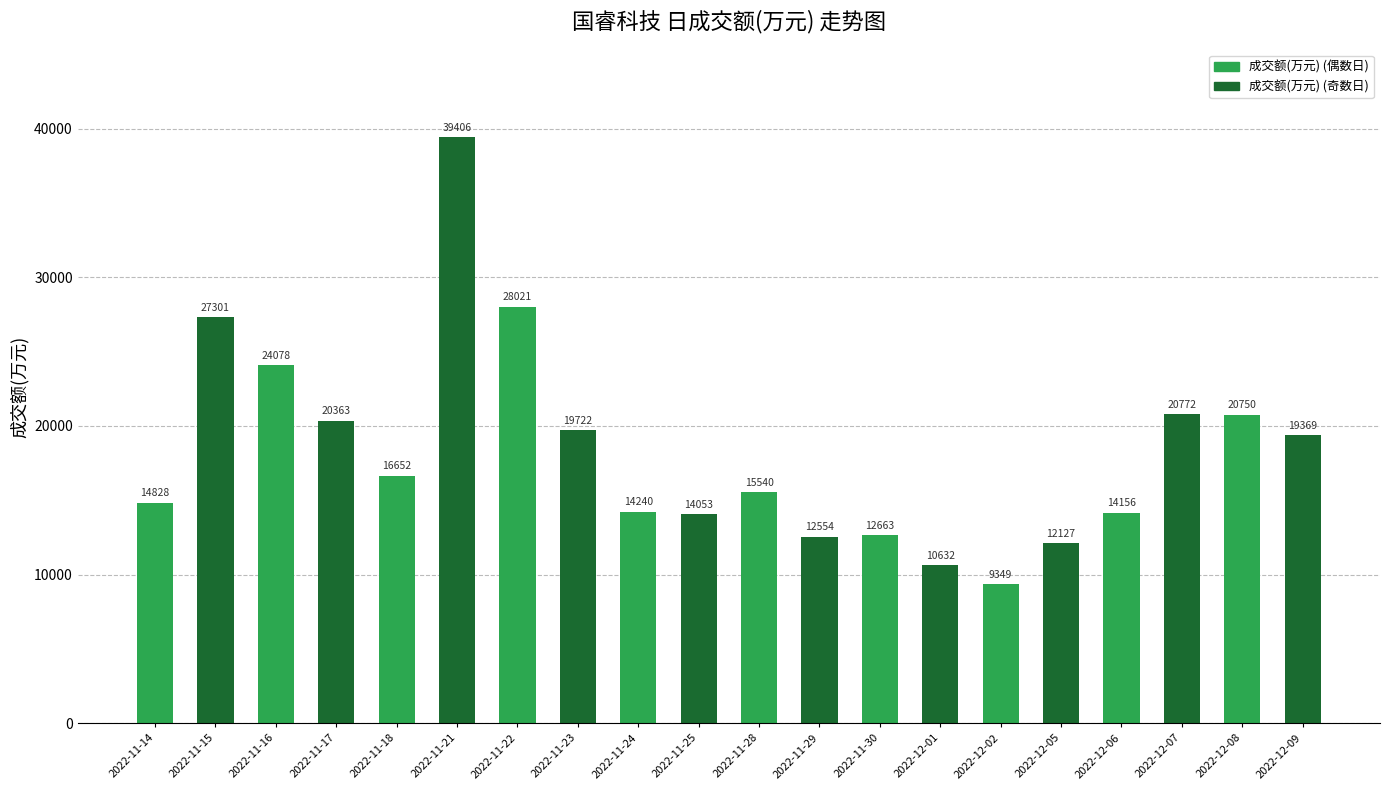

What is the label of the 13th bar from the right?

2022-11-23